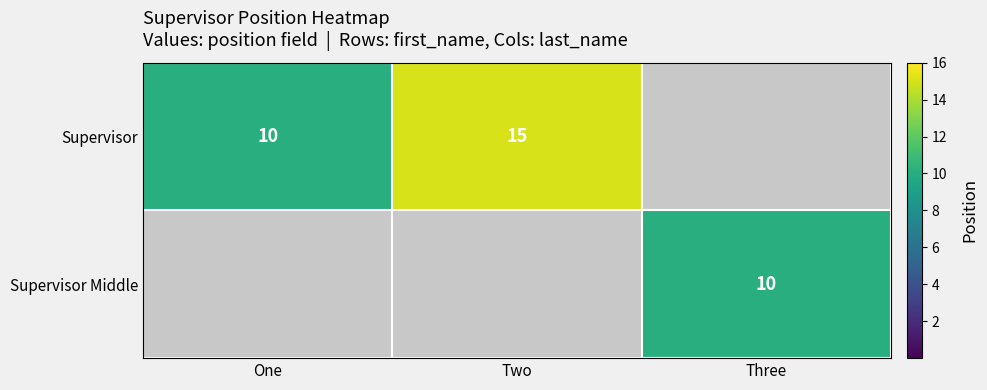

Is it true that Supervisor equals 7 at Two?

False